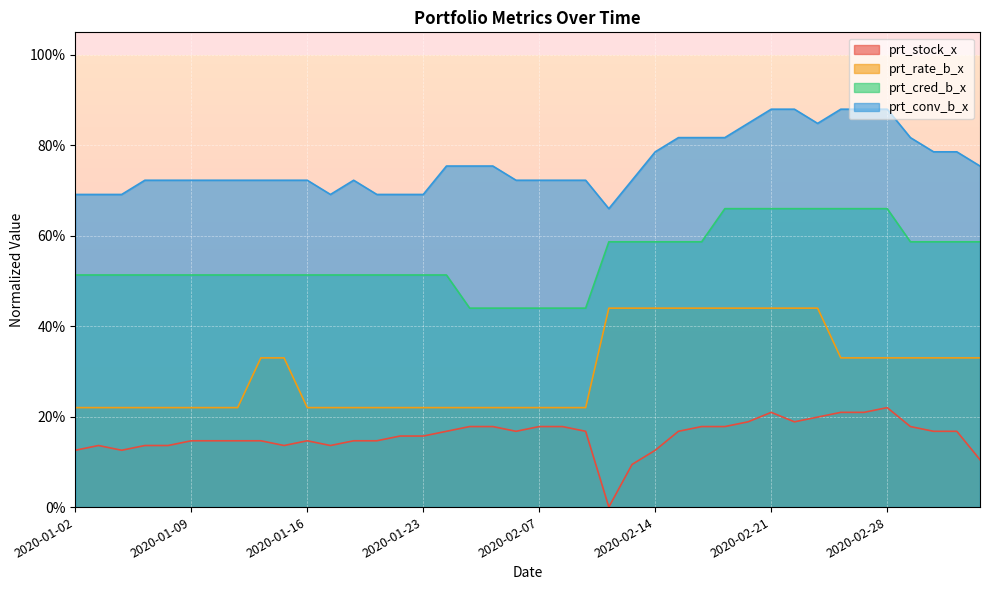

What is the average value of the prt_cred_b_x series?

0.5